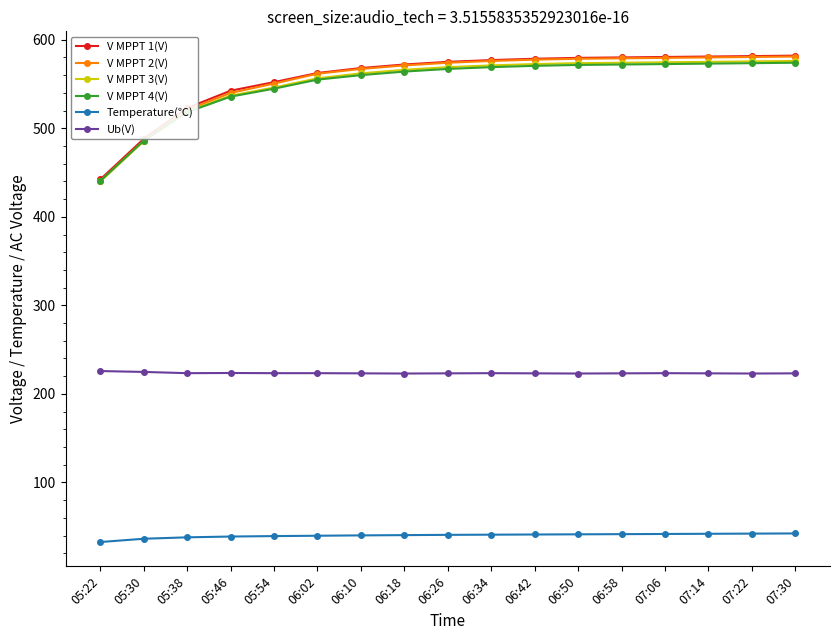

At how many categories does at least one series exceed 315?

17